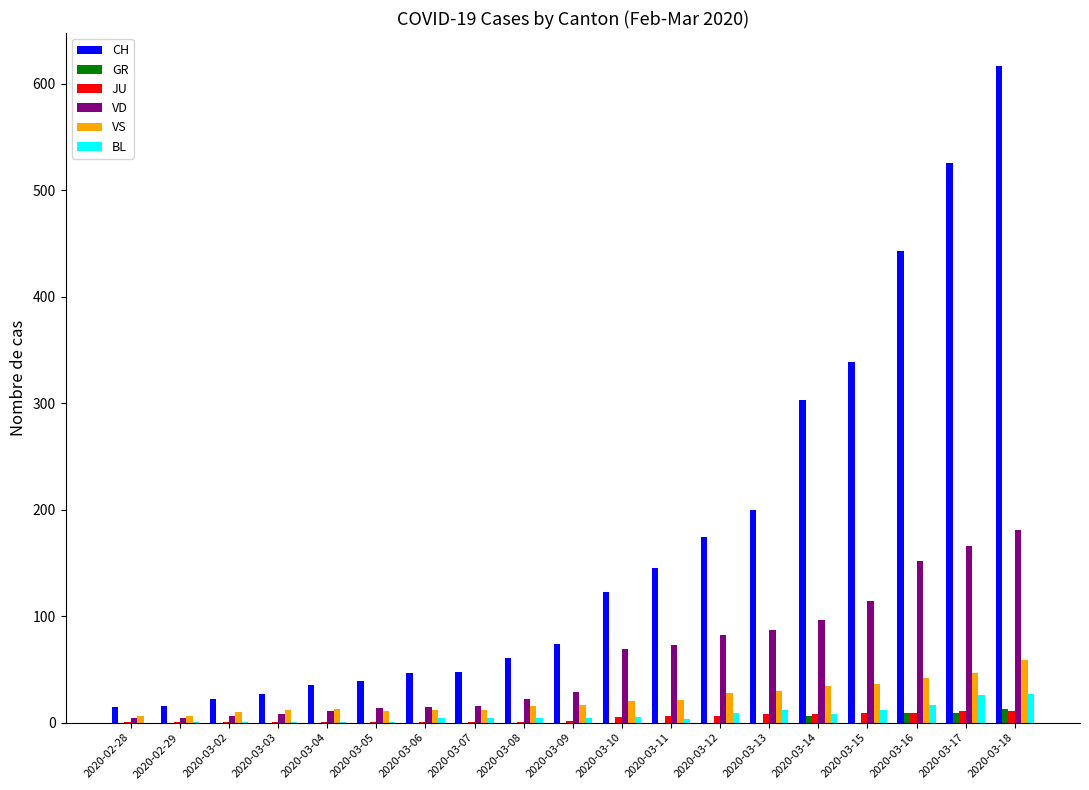

What is the sum of all CH values?

3254